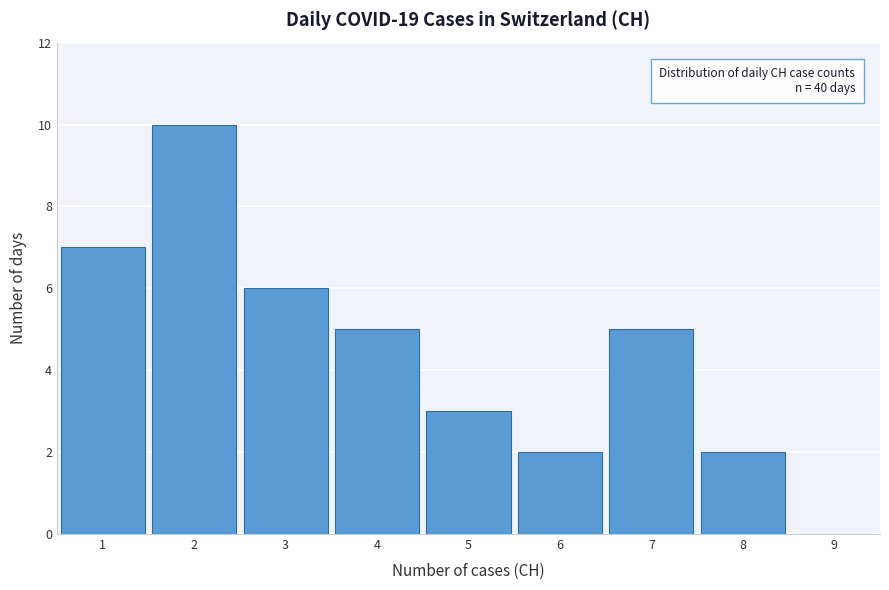

Over which range of the x-axis is the bar tallest?

1.5 to 2.5